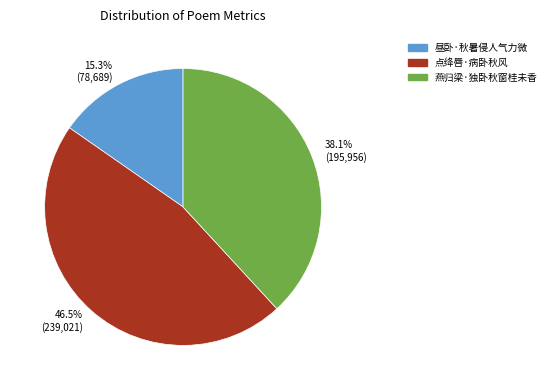

Which slice is the largest?

46.5% (239,021)